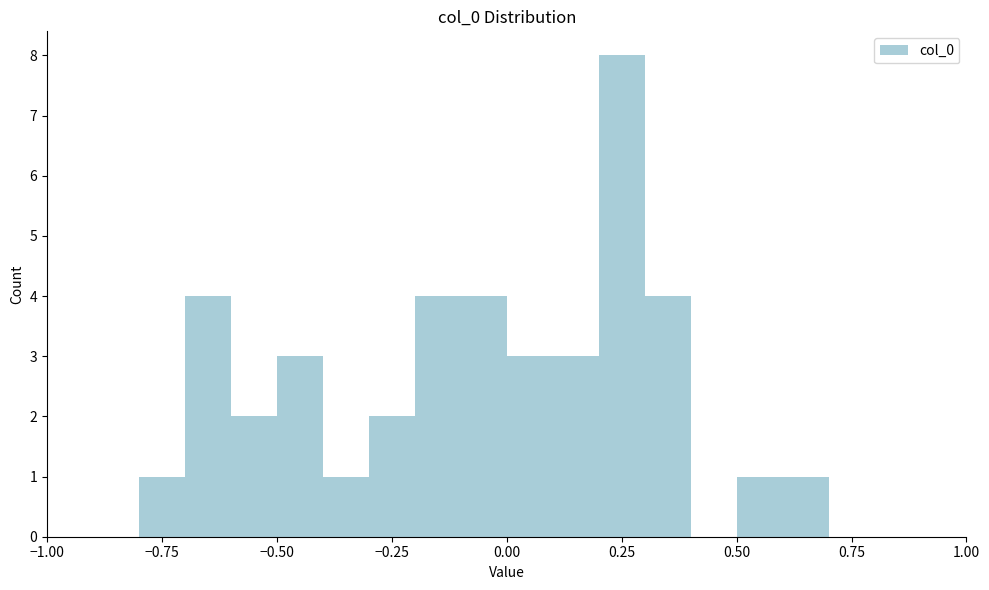

Read against the x-axis, roughly where is the centre of the tallest bar?

0.25